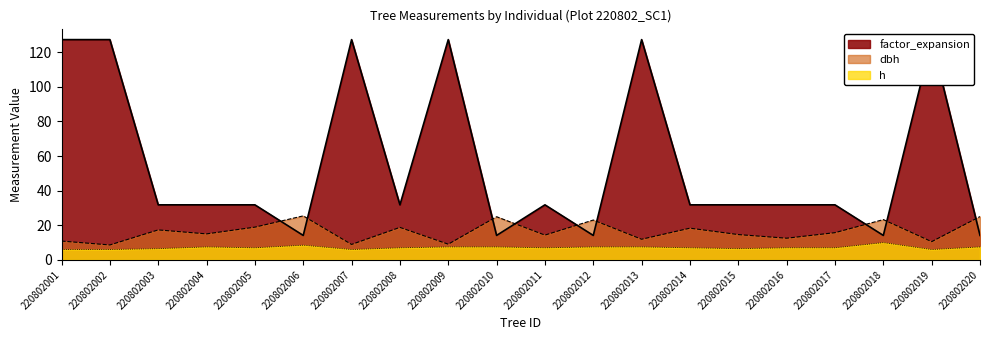

What are all the series names shown in the legend?

dbh, h, factor_expansion